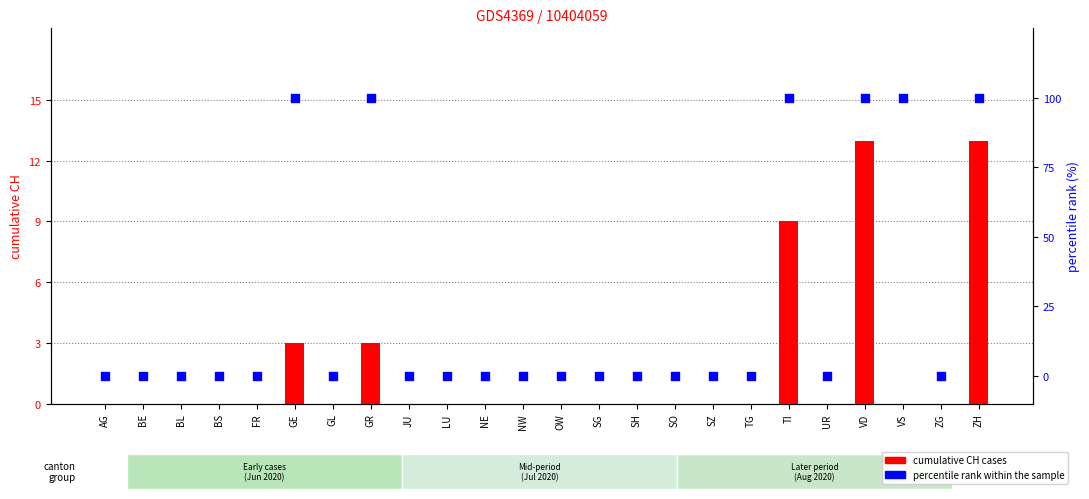

Which series has the largest total across all categories?

percentile rank within sample